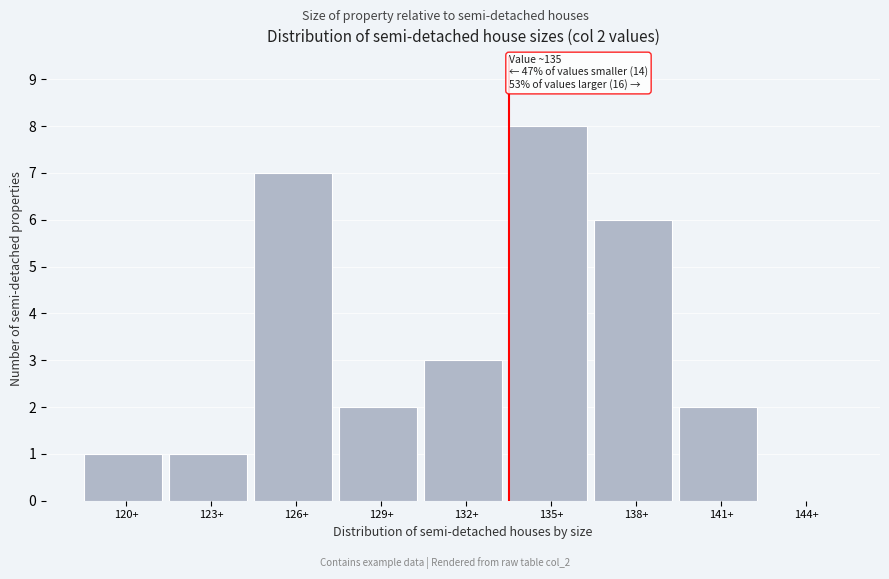

Reading right to left, extract all data points from this chart.

144+=0	141+=2	138+=6	135+=8	132+=3	129+=2	126+=7	123+=1	120+=1